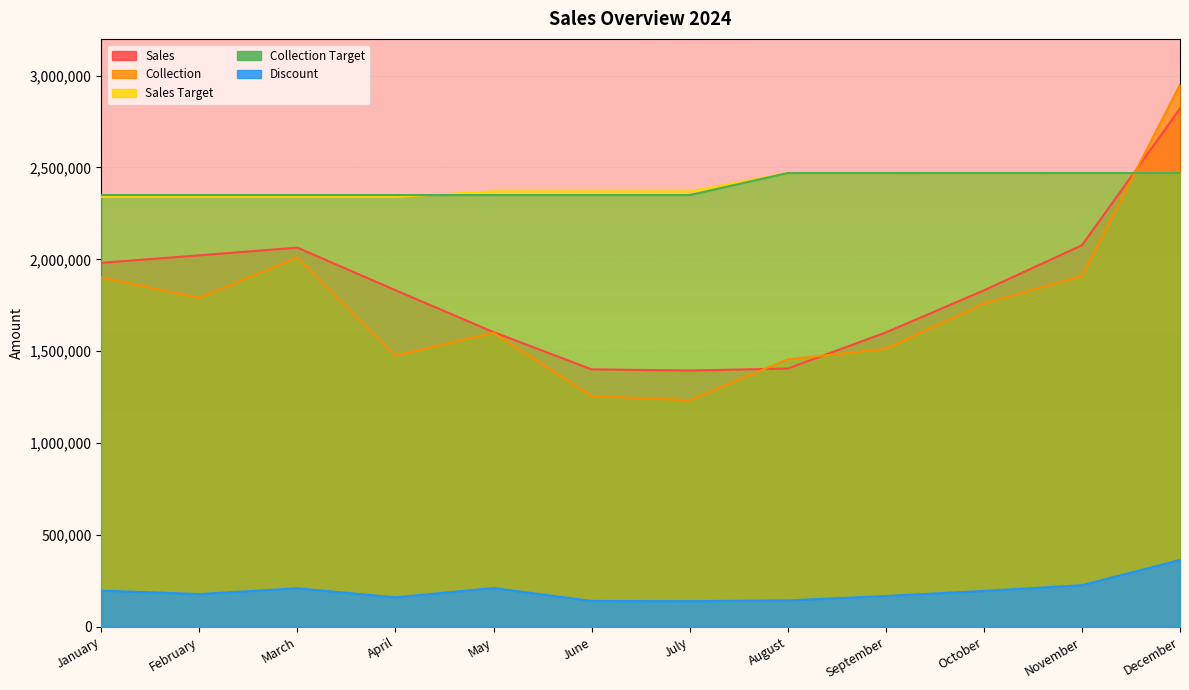

What is the sum of the Sales values at July and December?

4215082